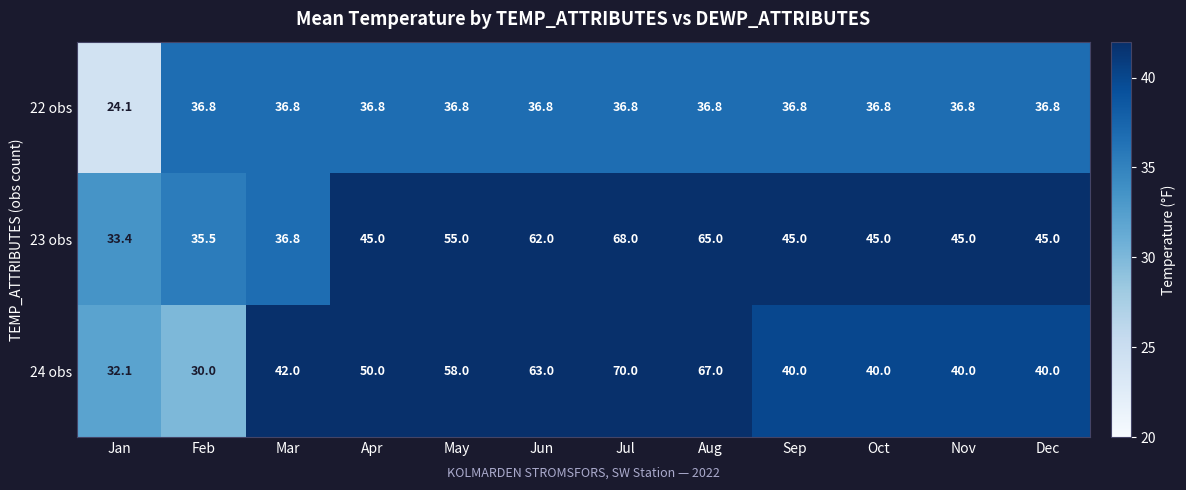

What is the sum of the 22 obs values at Jan and Nov?

60.9